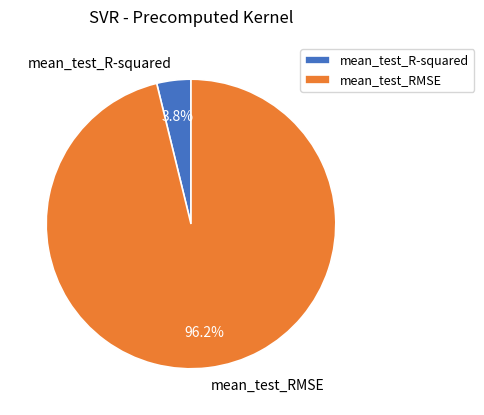

To the nearest percent, what is the difference between the mean_test_RMSE and mean_test_R-squared slice percentages?

92%